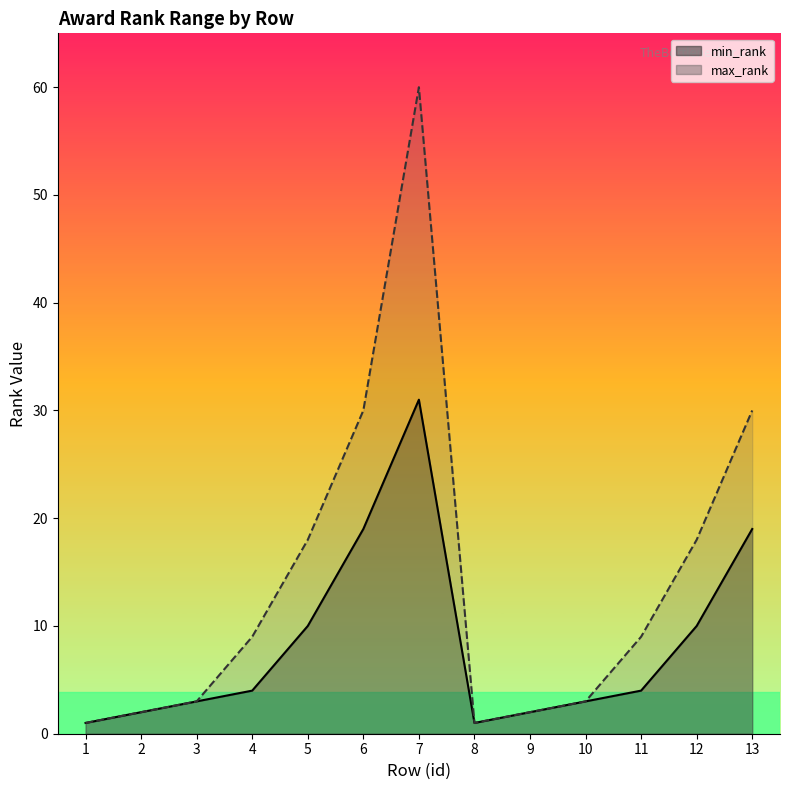

At how many categories does at least one series exceed 47?

1